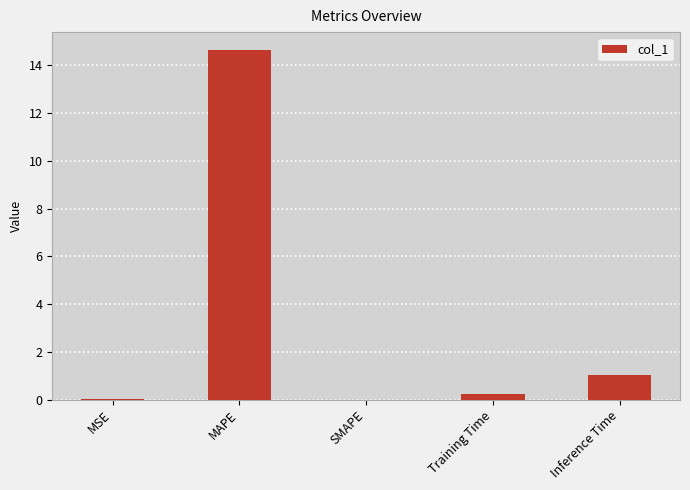

Which has a higher value, Inference Time or MAPE?

MAPE